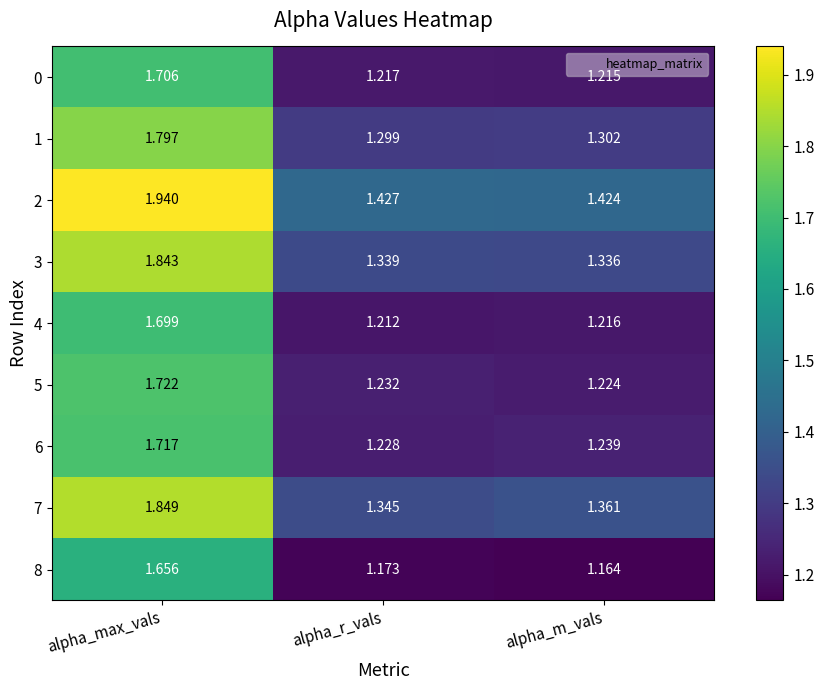

List the labels in order of 6 value, smallest first.

alpha_r_vals, alpha_m_vals, alpha_max_vals